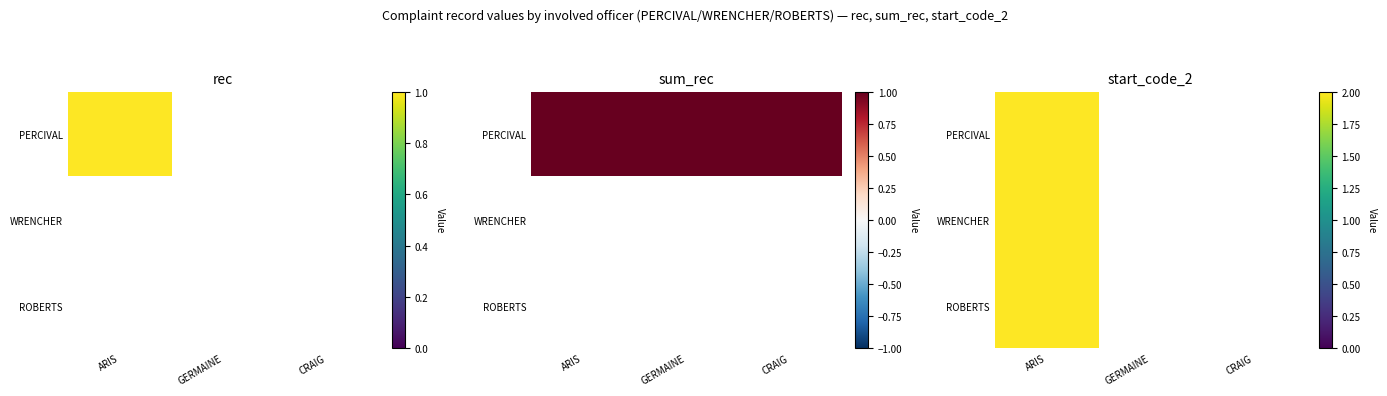

What is the greatest value displayed?

2